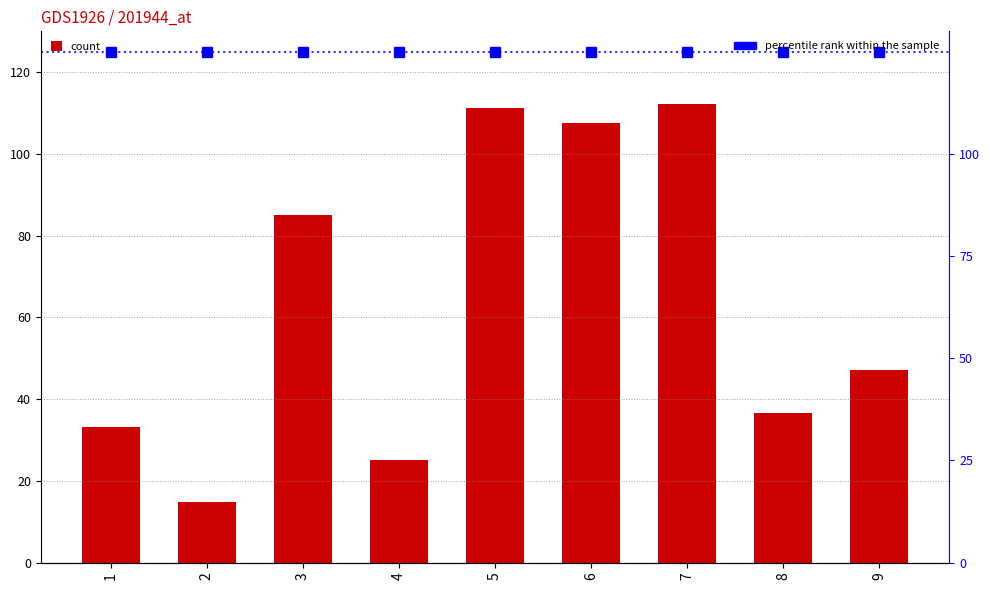

Reading left to right, transcribe all the data shown in this chart.

1=33.1	2=14.9	3=85.1	4=25.2	5=111.3	6=107.6	7=112.1	8=36.6	9=47.2